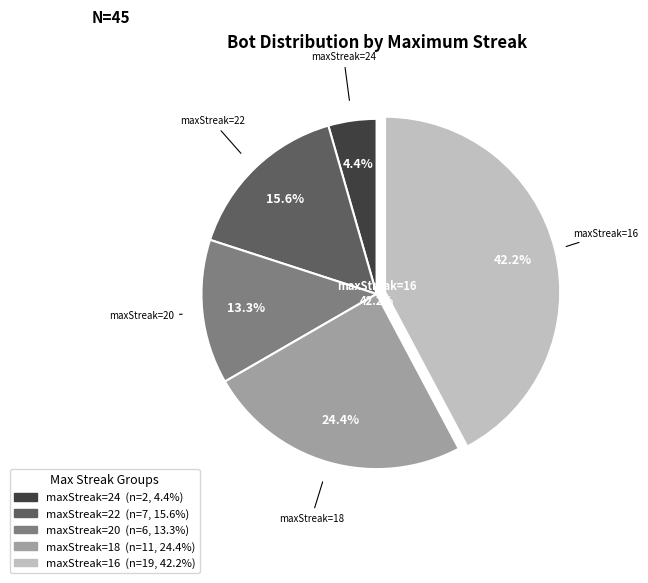

Does any single category account for the majority?

No